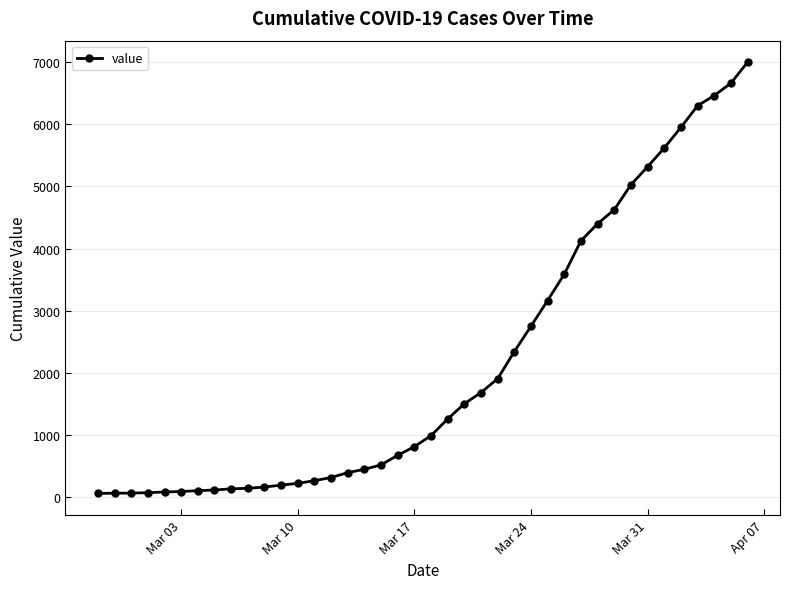

What is the maximum value shown in the chart?

6995